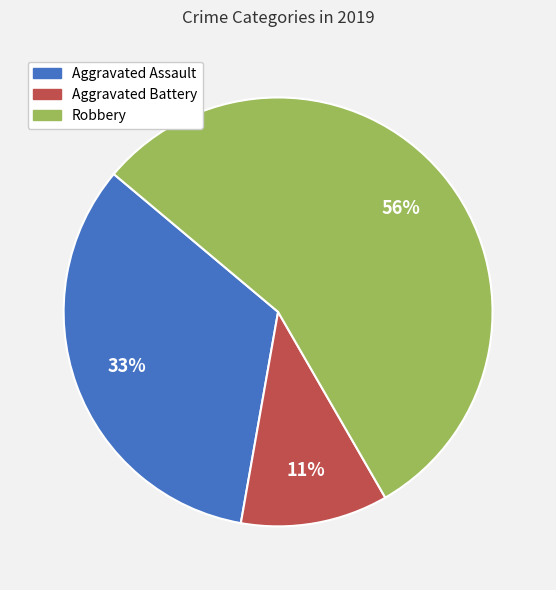

How many segments does this pie chart have?

3